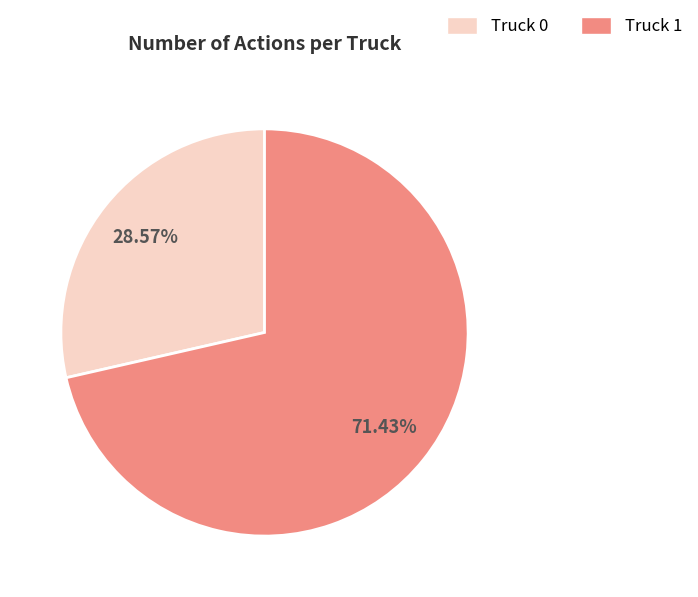

How many slices are in this pie chart?

2